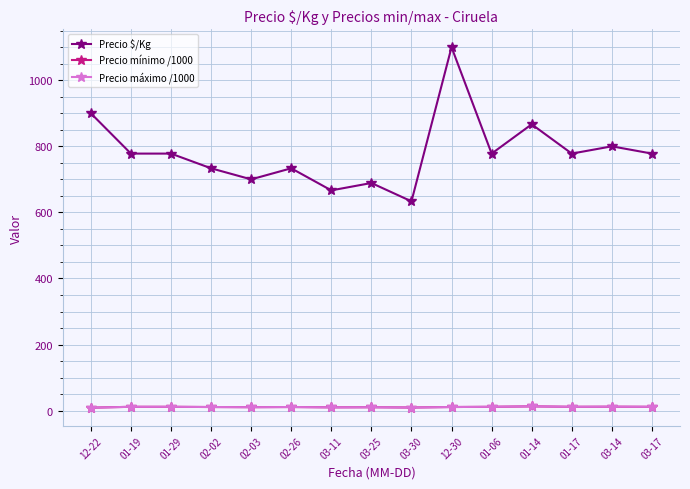

Is this an area chart (filled region under the line)?

No